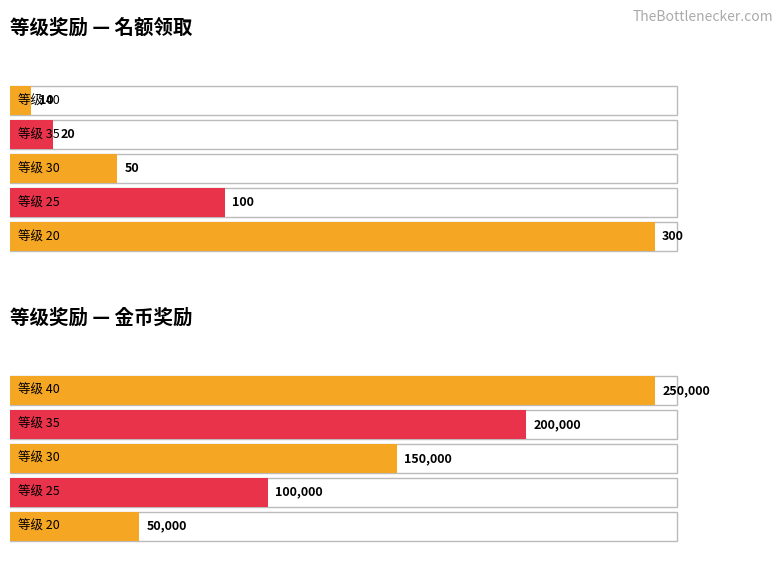

Which series has the widest spread of values?

金币